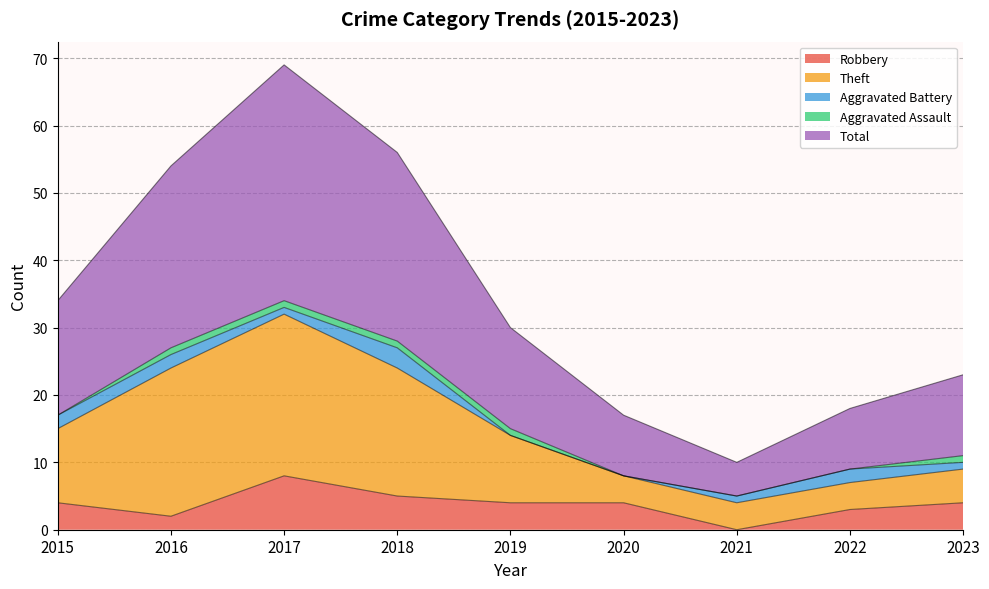

Does the chart have visible grid lines?

Yes